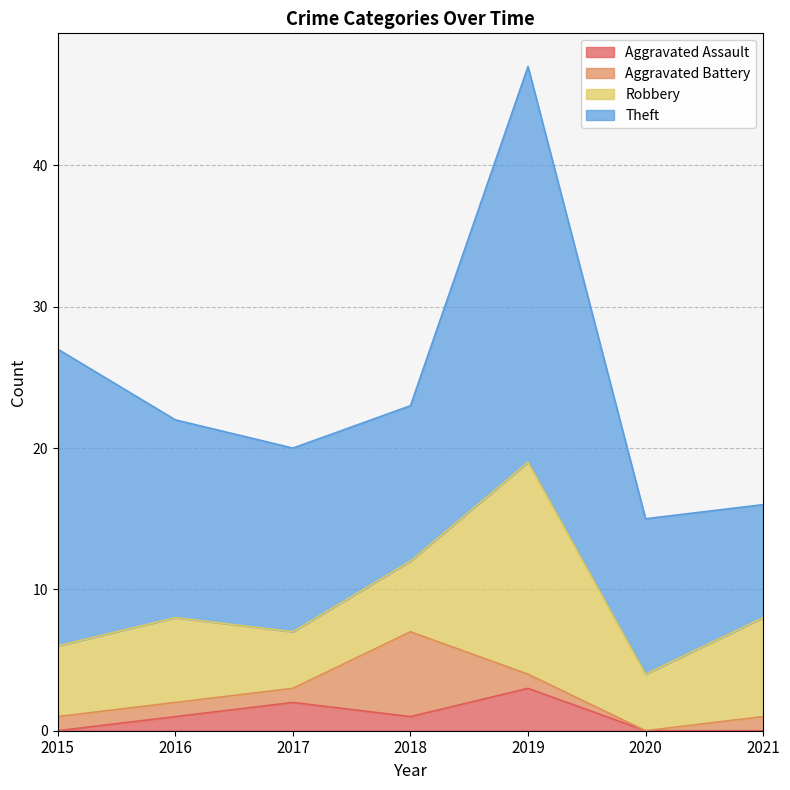

Reading left to right, transcribe all the data shown in this chart.

Aggravated Assault: 2015=0	2016=1	2017=2	2018=1	2019=3	2020=0	2021=0
Aggravated Battery: 2015=1	2016=1	2017=1	2018=6	2019=1	2020=0	2021=1
Robbery: 2015=5	2016=6	2017=4	2018=5	2019=15	2020=4	2021=7
Theft: 2015=21	2016=14	2017=13	2018=11	2019=28	2020=11	2021=8